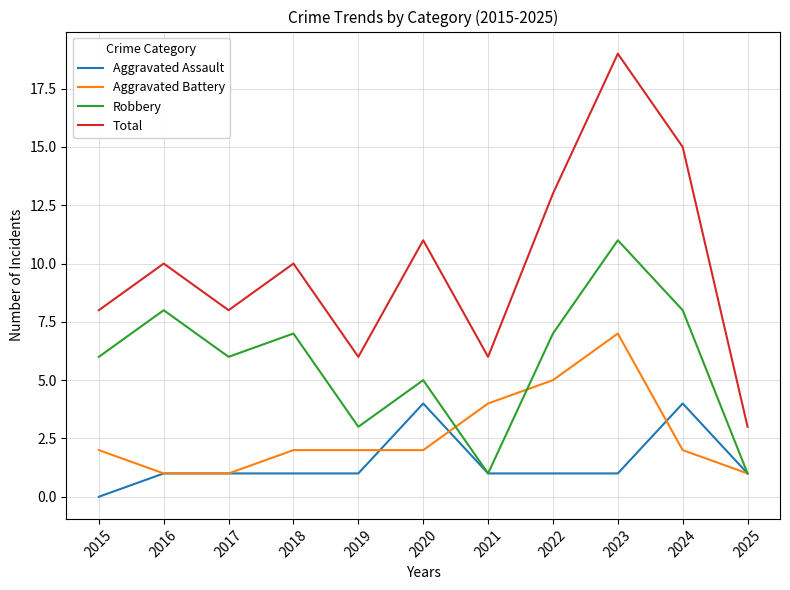

What is the maximum value shown in the chart?

19